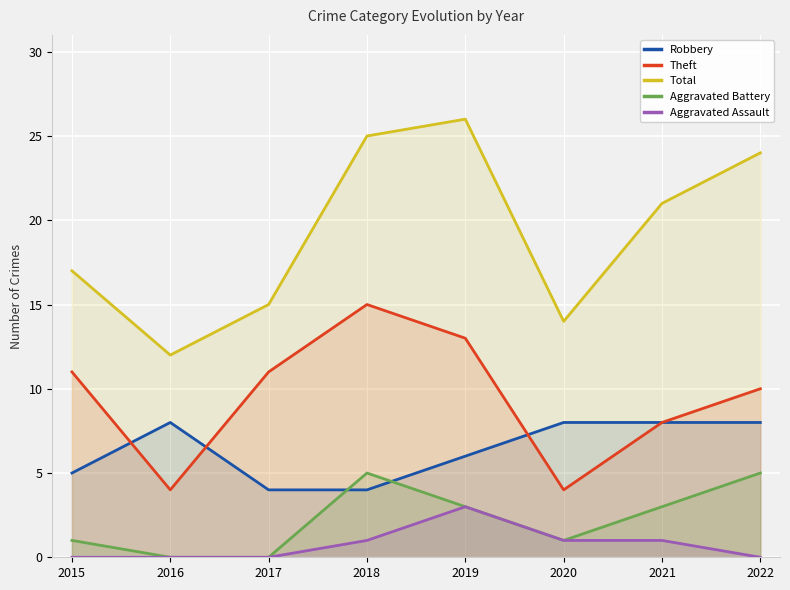

At which category is the sum across all series the highest?

2019